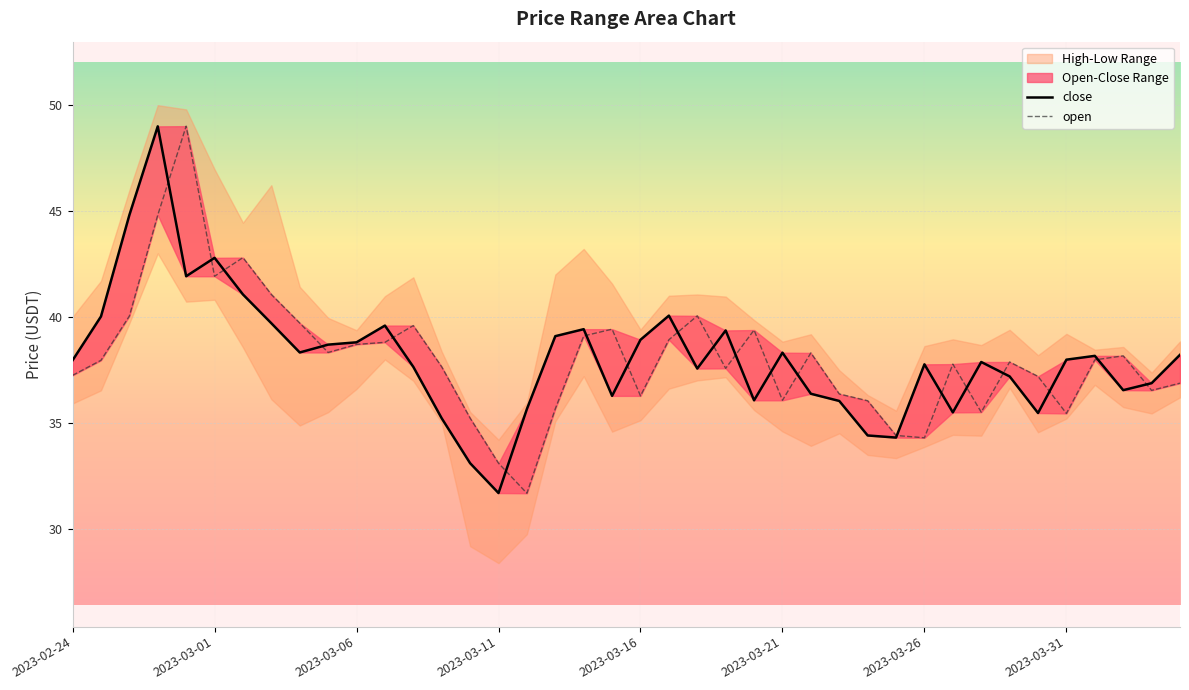

What is the difference between the maximum and minimum values in the close series?

17.3